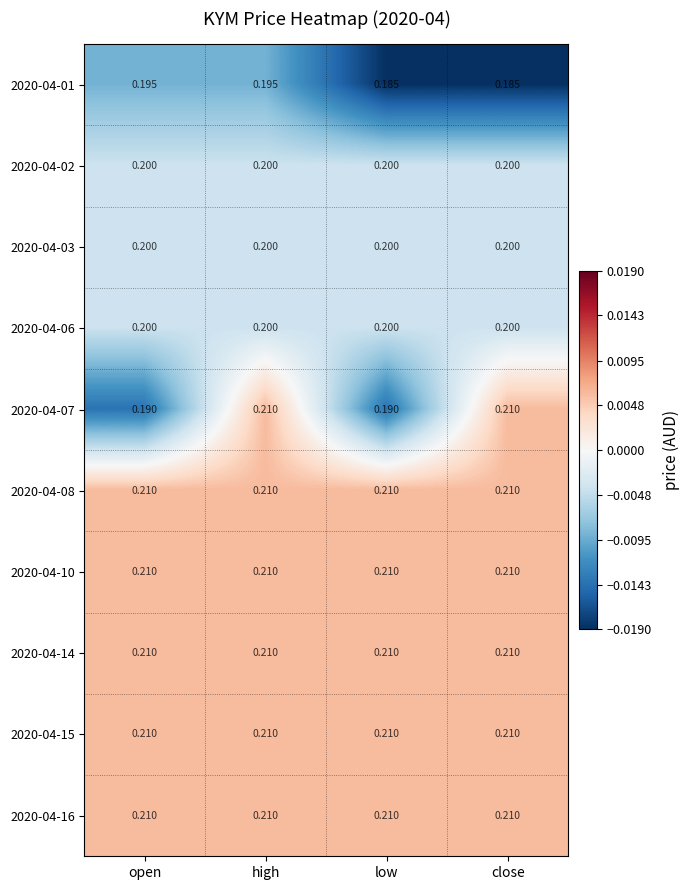

How many distinct data groups are displayed?

10